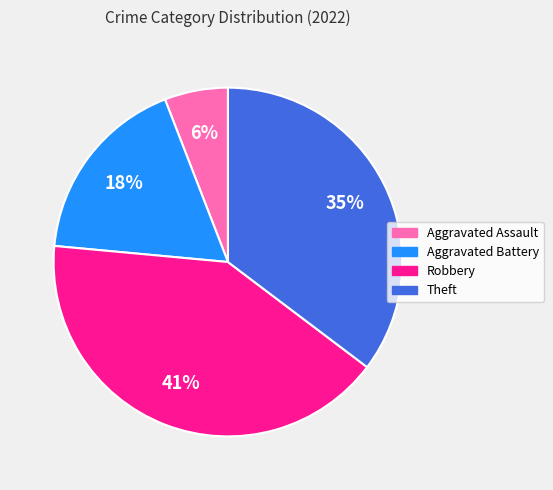

Which category has the smallest portion of the pie?

Aggravated Assault